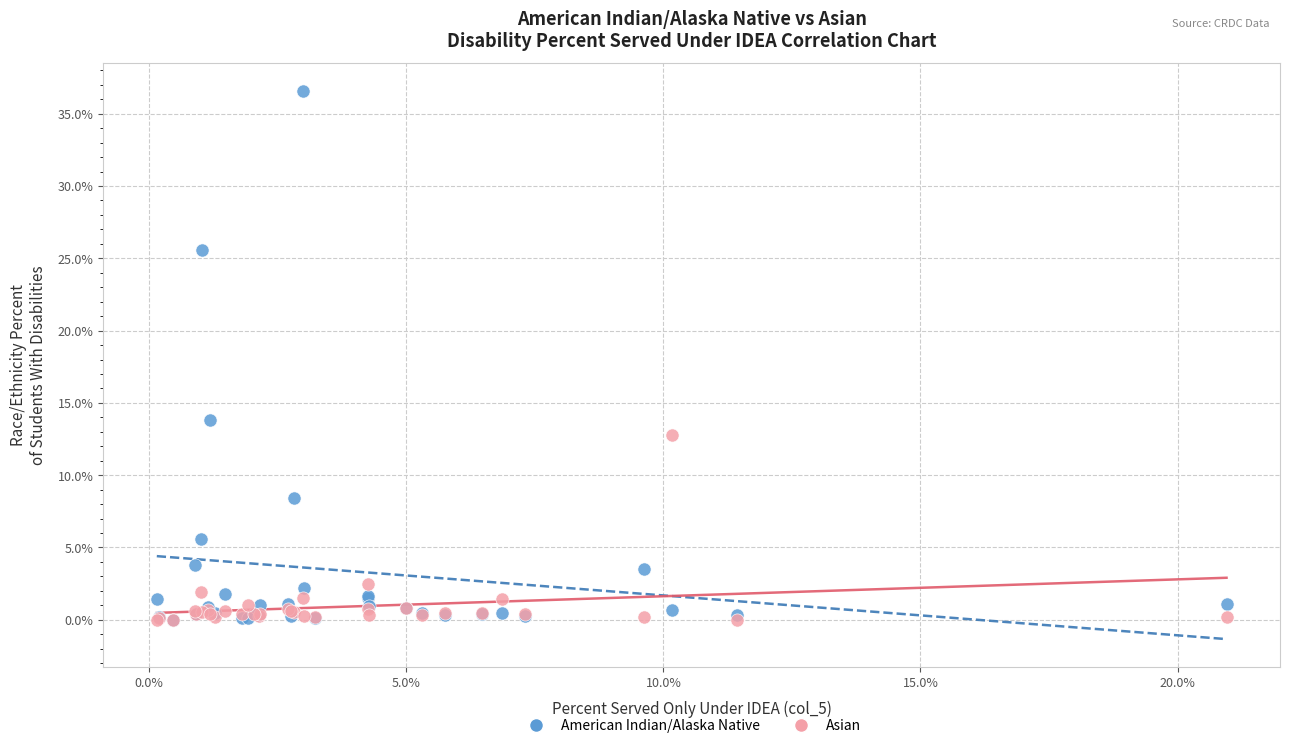

Which series contains the highest Y value?

American Indian/Alaska Native